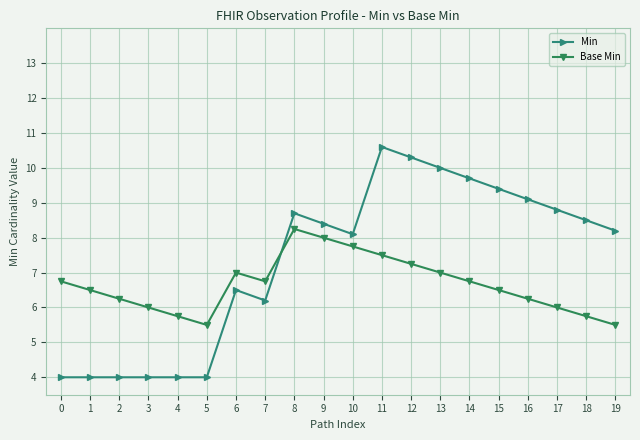

True or false: Base Min and Min cross at least once.

True